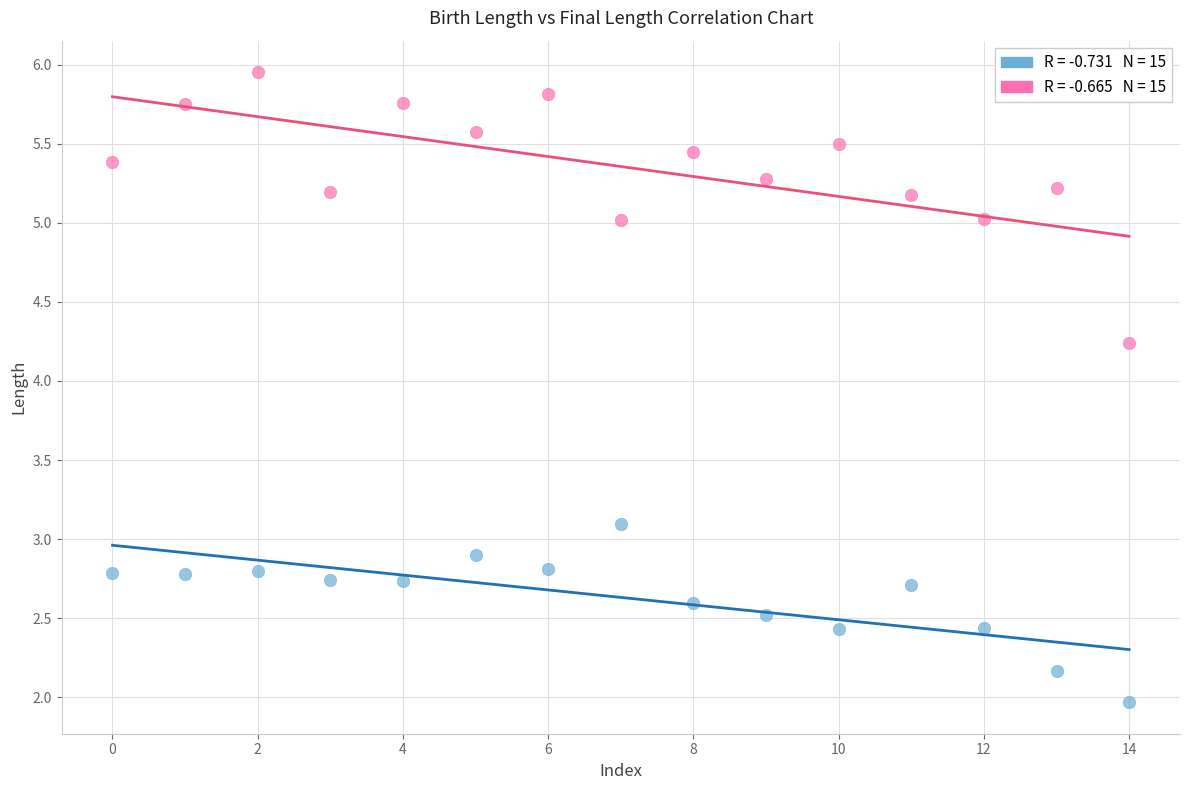

Across all data points, what is the range of Y values (max minus min)?

4.0